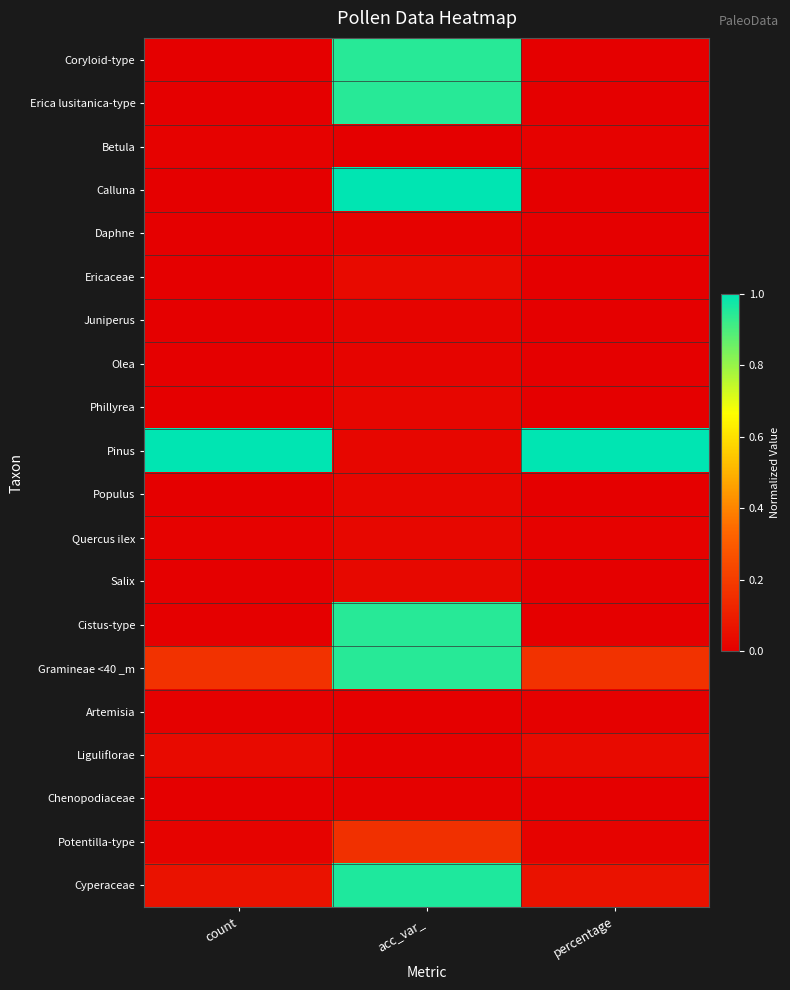

Rank the series at percentage from highest to lowest value.

Pinus, Gramineae <40 _m, Cyperaceae, Liguliflorae, Potentilla-type, Betula, Quercus ilex, Artemisia, Coryloid-type, Olea, Phillyrea, Chenopodiaceae, Erica lusitanica-type, Populus, Calluna, Juniperus, Daphne, Ericaceae, Salix, Cistus-type